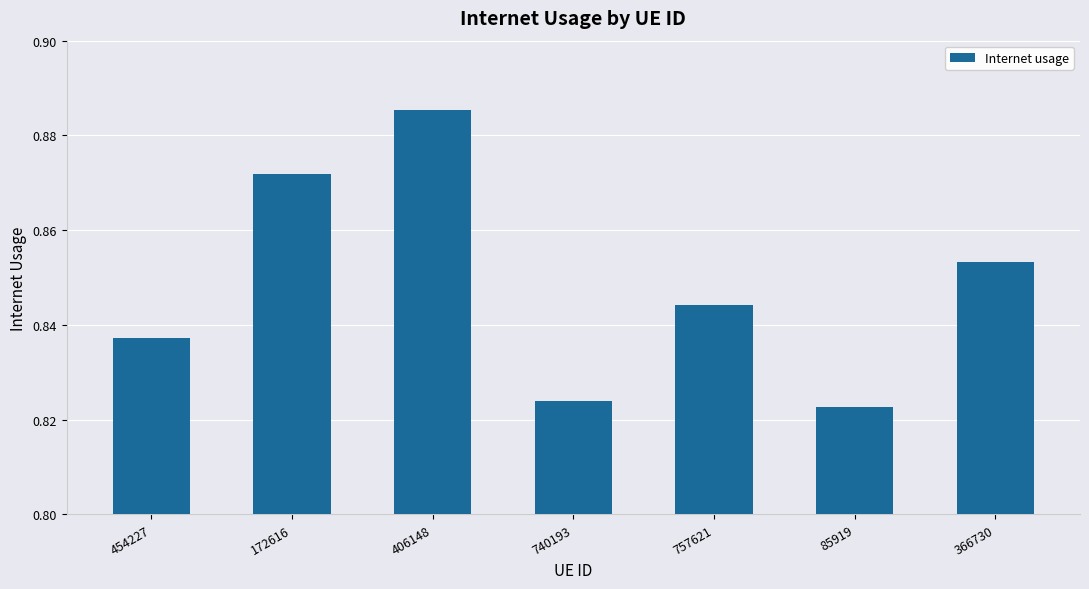

True or false: the data shows 1.2 at 366730.

False